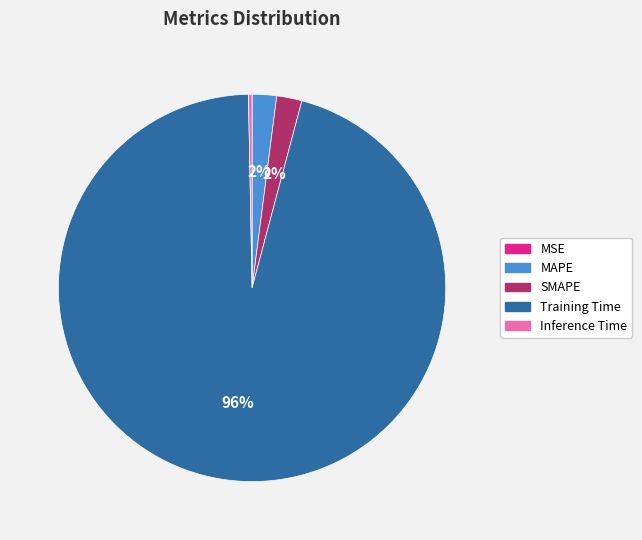

Which category accounts for the majority?

Training Time